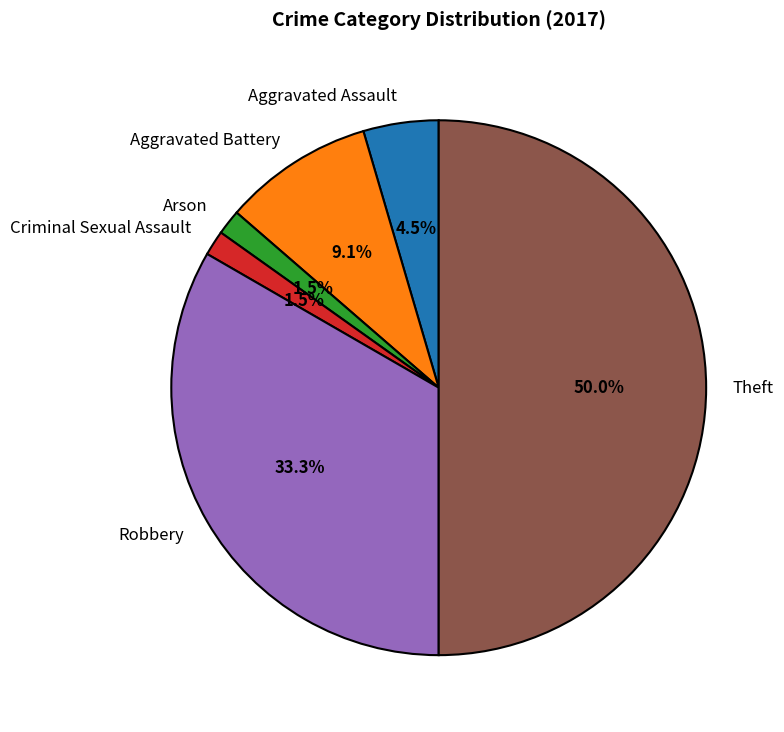

Which has a higher value, Criminal Sexual Assault or Robbery?

Robbery